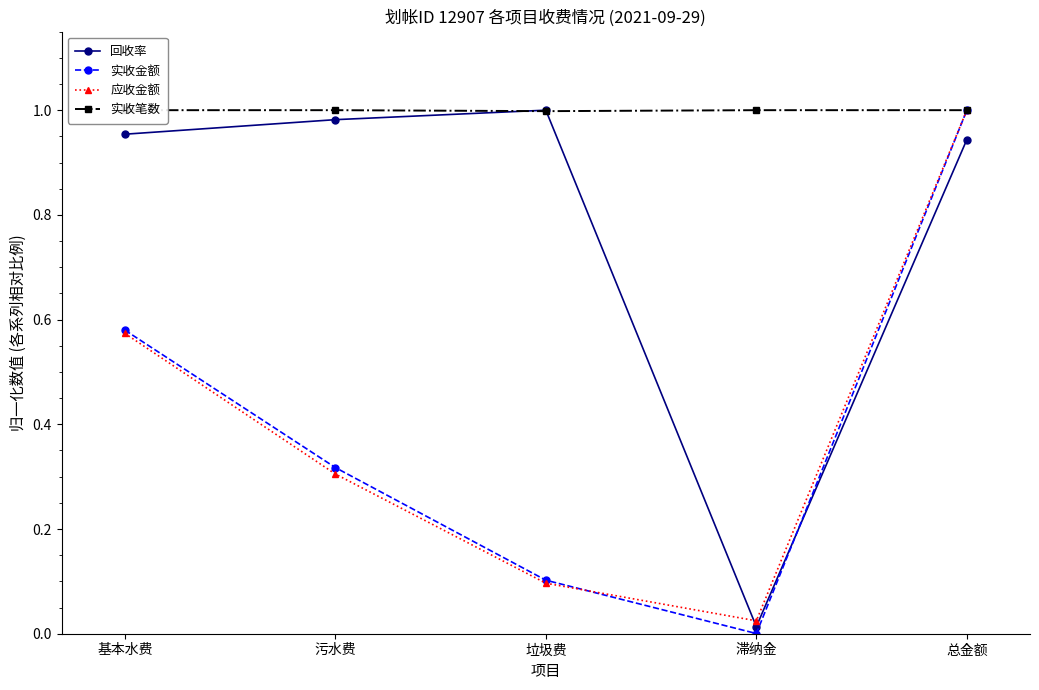

Is this an area chart (filled region under the line)?

No